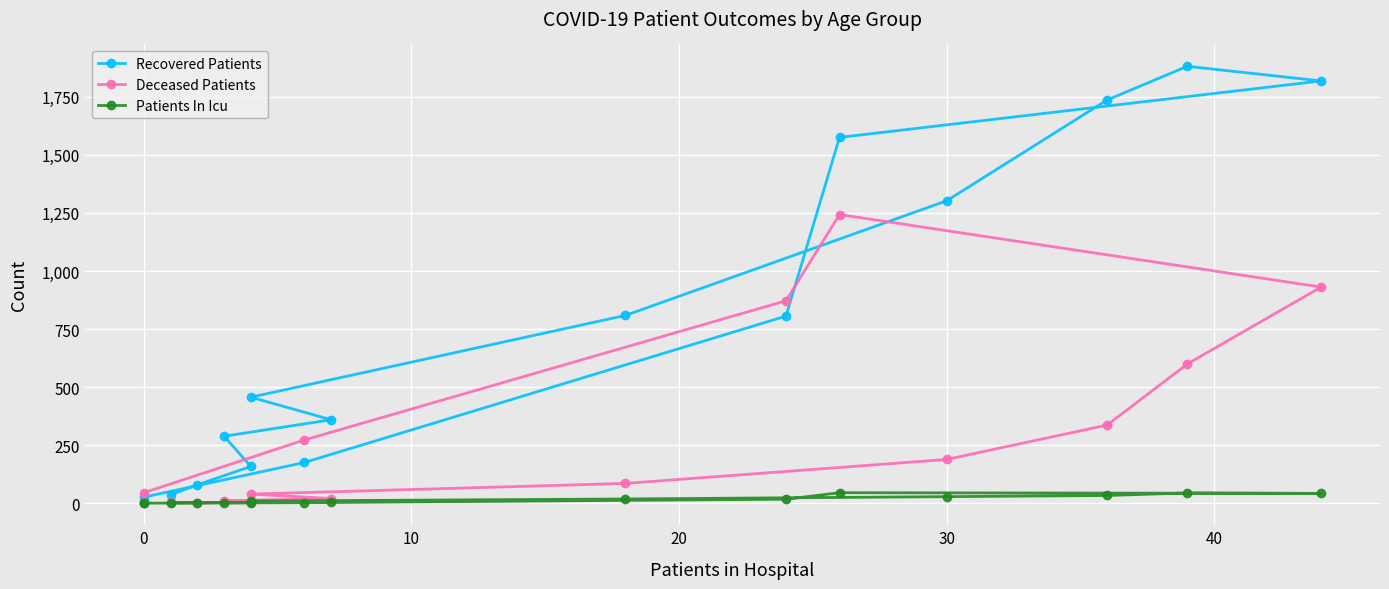

What is the difference between the second highest and minimum values in the Patients In Icu series?

45